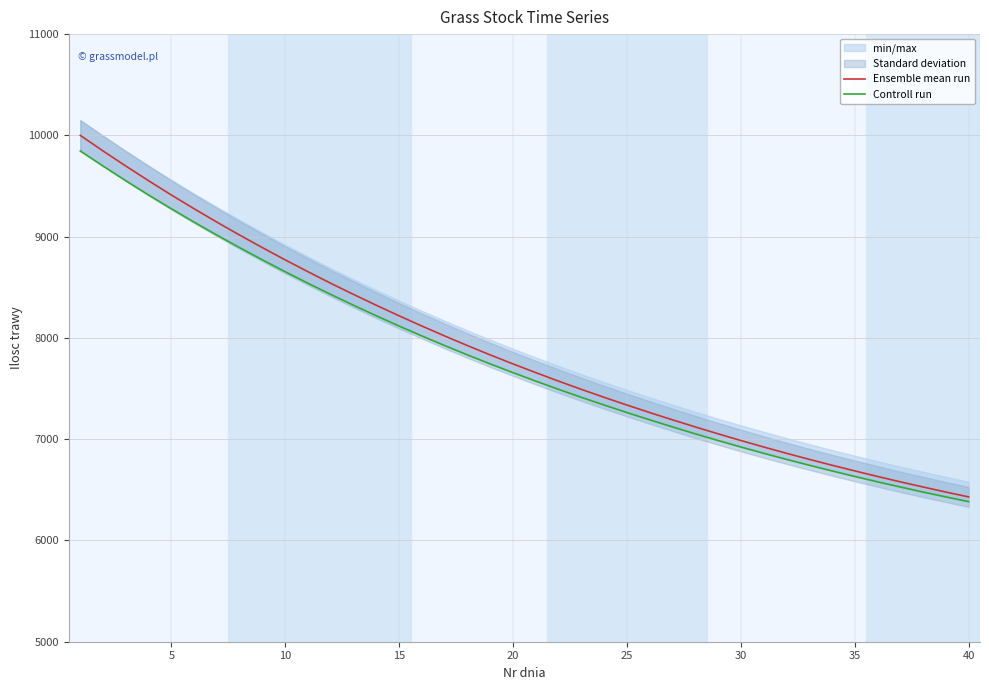

Rank the series by their maximum value, from highest to lowest.

Ensemble mean run, Controll run